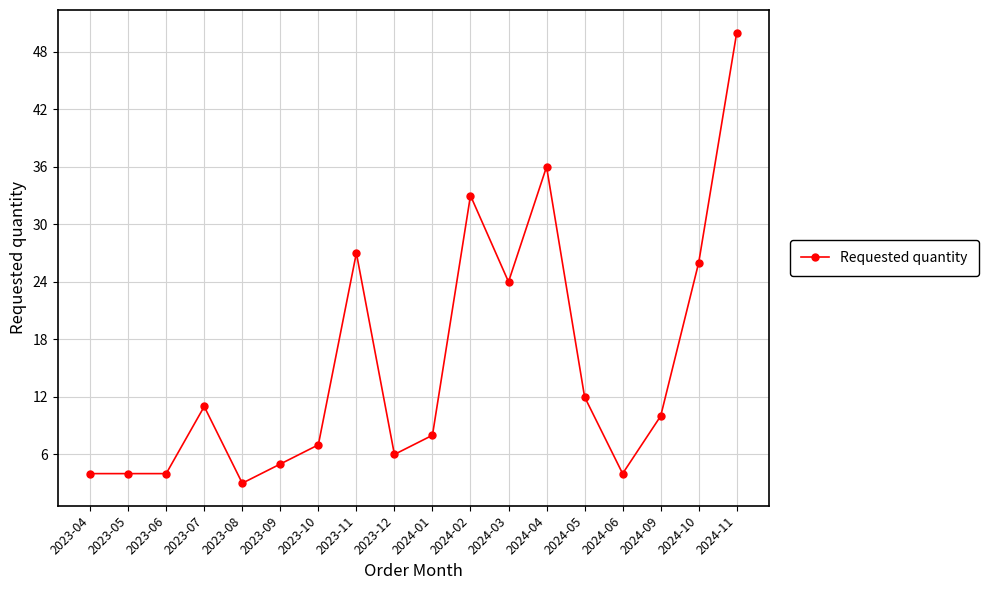

Approximately how many times larger is the value at 2023-07 compared to 2023-09?

2.2